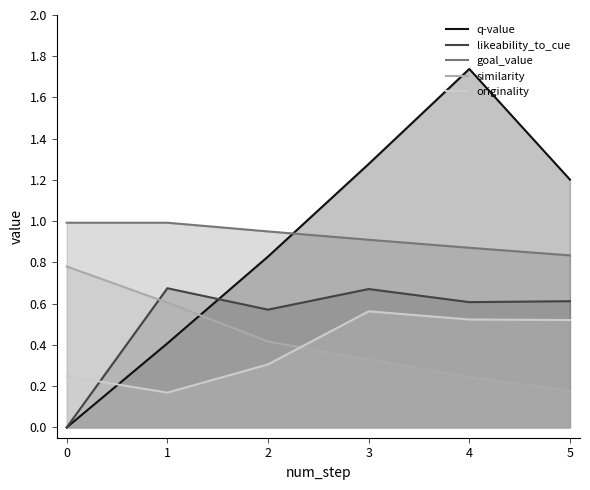

What is the greatest value displayed?

1.7